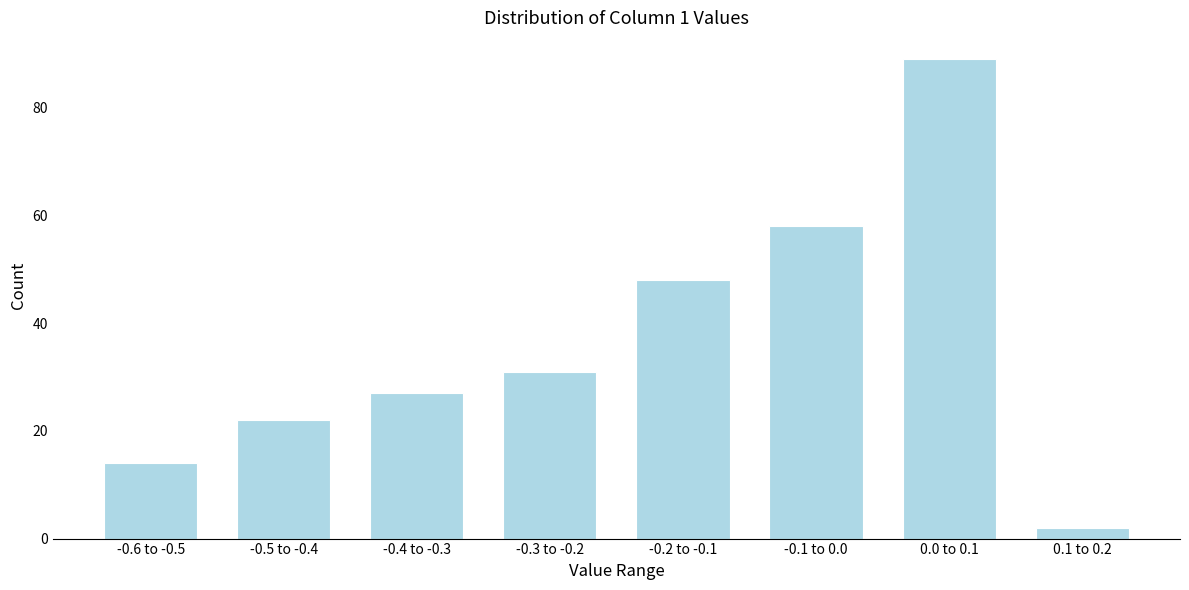

Reading left to right, what are all the values shown in this chart?

-0.6 to -0.5=14	-0.5 to -0.4=22	-0.4 to -0.3=27	-0.3 to -0.2=31	-0.2 to -0.1=48	-0.1 to 0.0=58	0.0 to 0.1=89	0.1 to 0.2=2